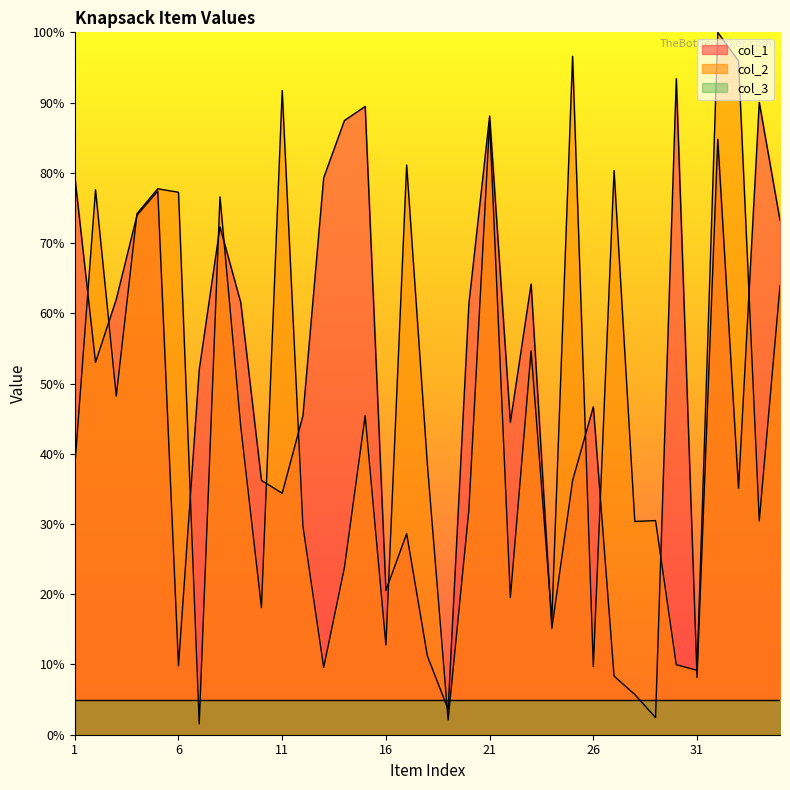

Between 27 and 32, which series saw the biggest shift?

col_1